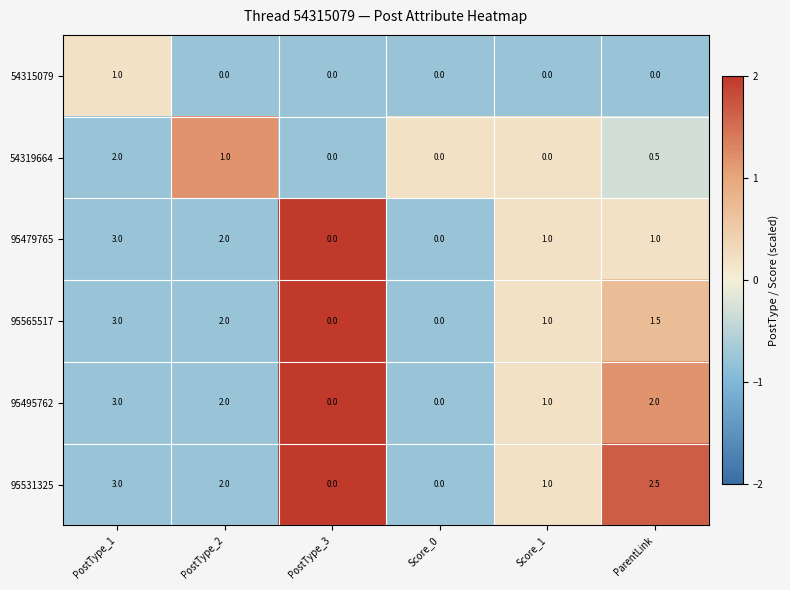

The value of 54315079 at PostType_3 is 0.4. True or false?

False